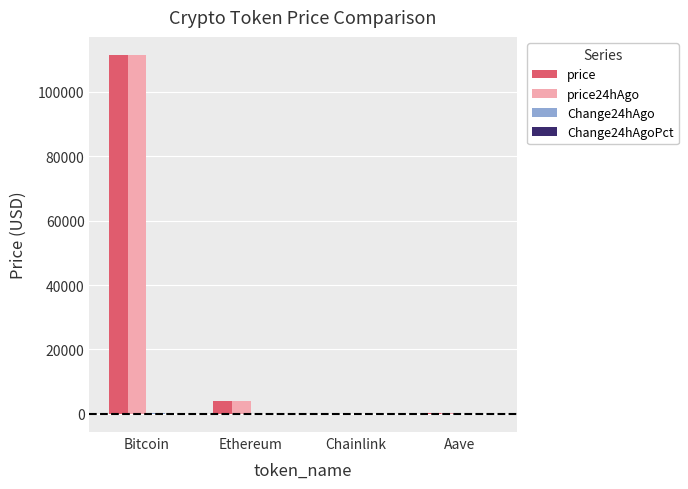

Count the number of categories in the chart.

4